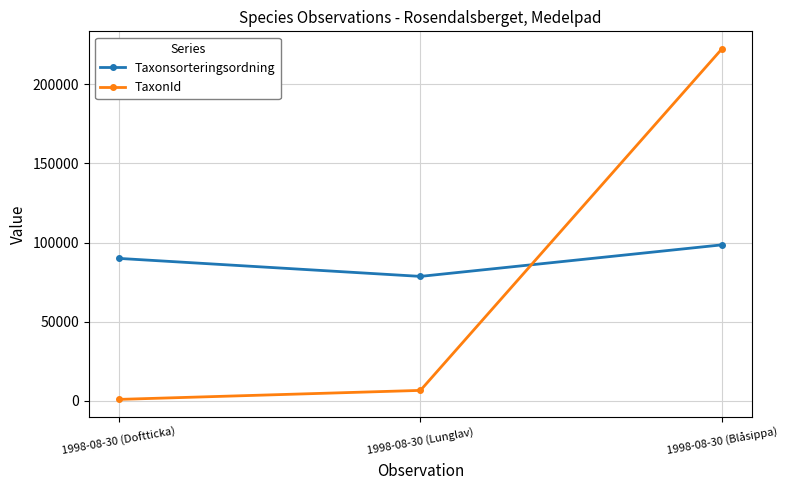

What is the label of the 1st point from the left?

1998-08-30 (Doftticka)